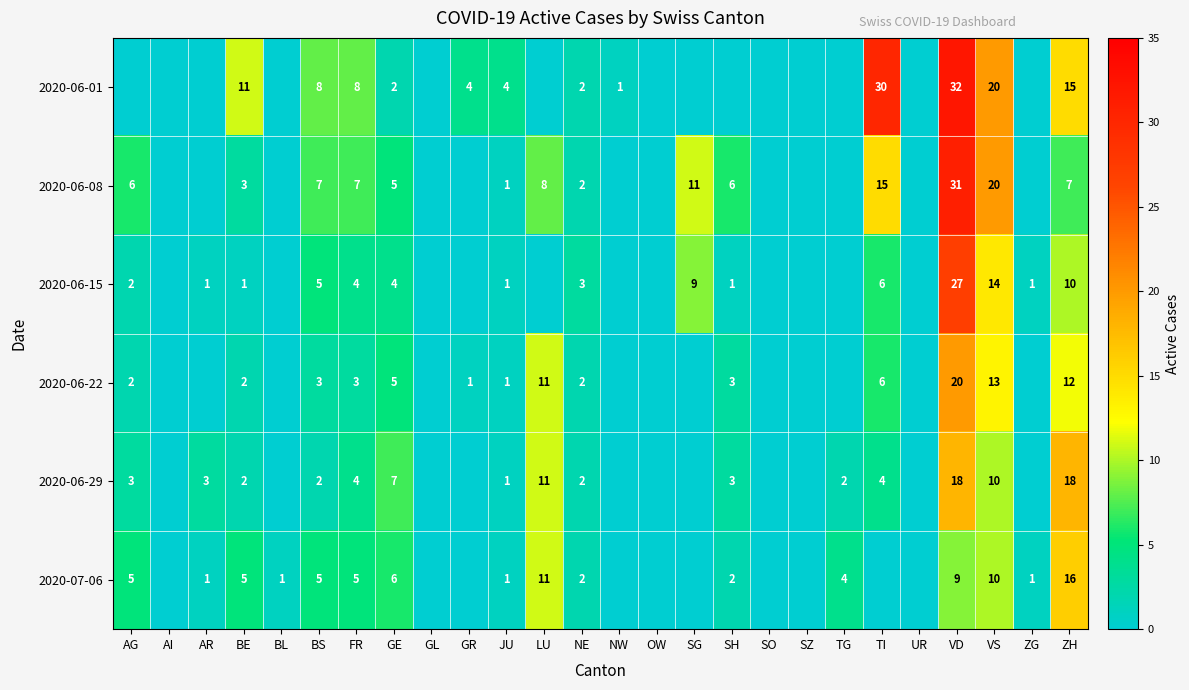

Is it true that 2020-07-06 equals 17 at LU?

False